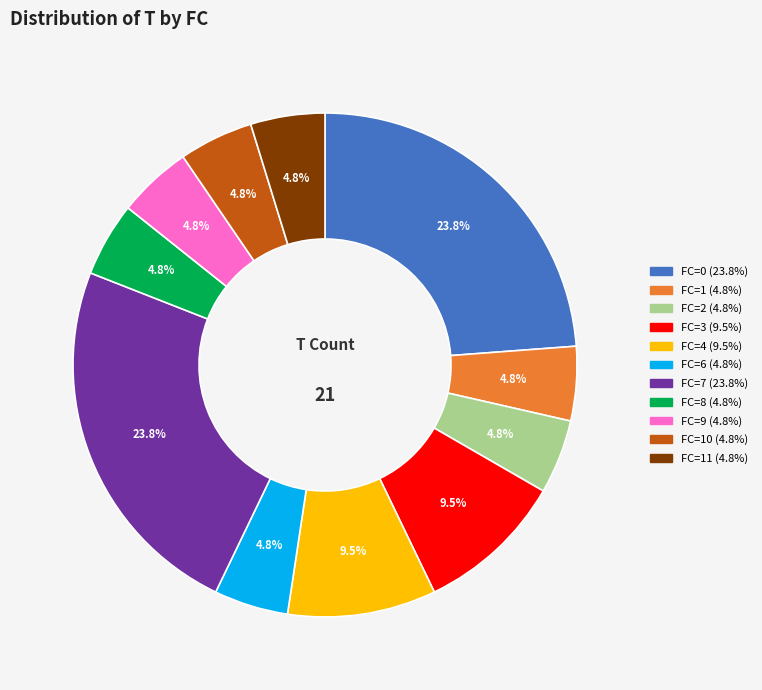

Is there any slice that represents more than half of the pie?

No